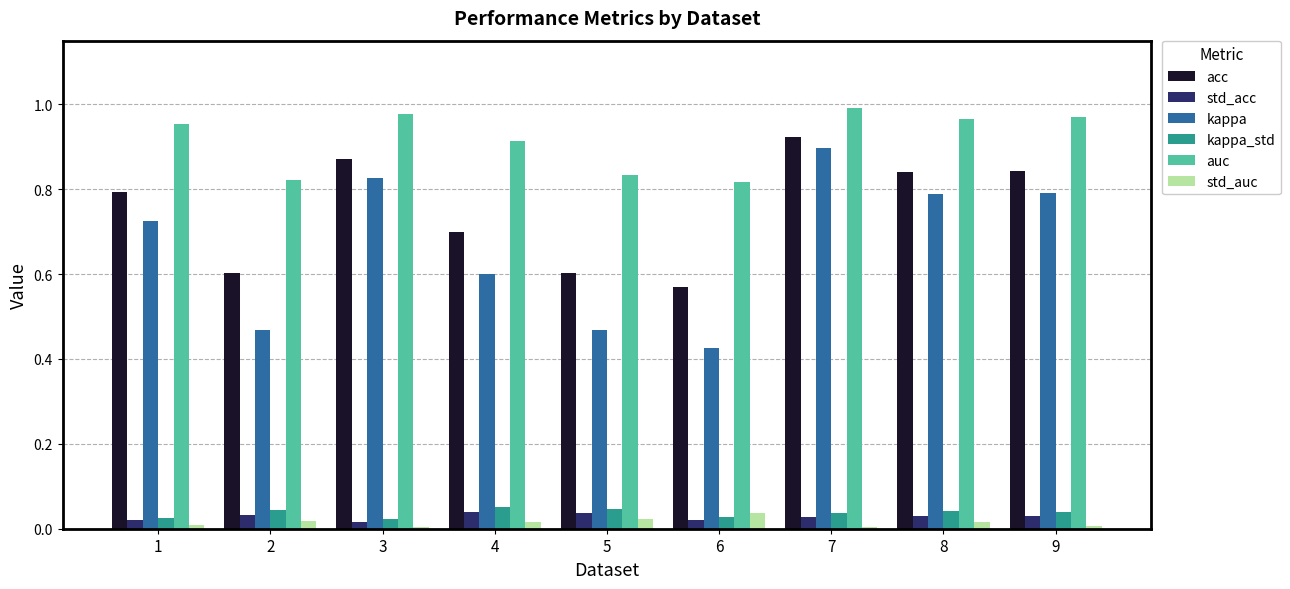

Which series has the widest spread of values?

kappa